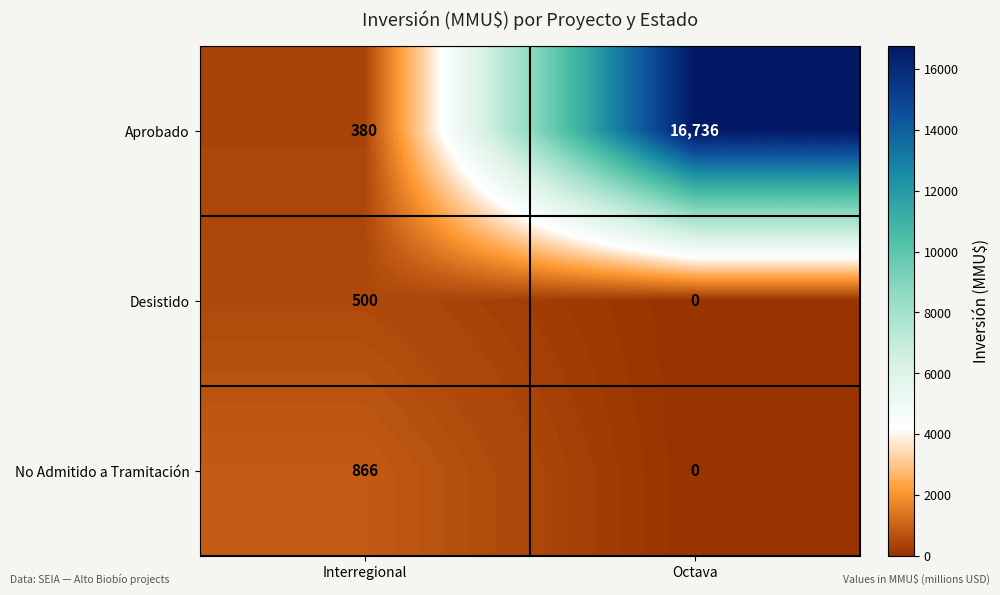

Reading left to right, list all the values displayed in this chart.

Aprobado: 380	16736
Desistido: 500	0
No Admitido a Tramitación: 866	0